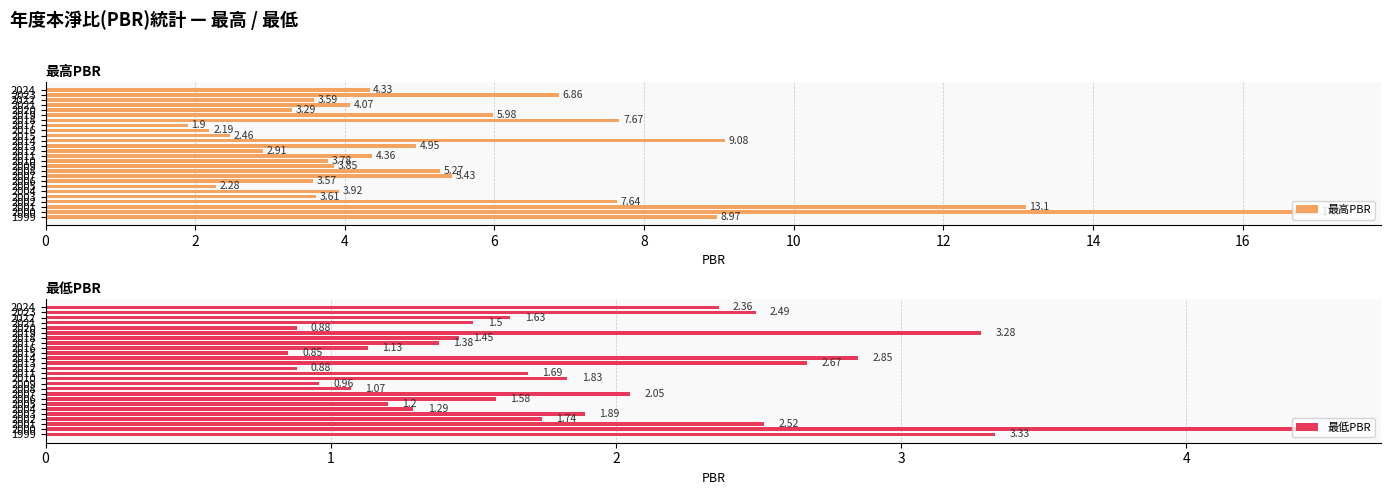

True or false: 最低PBR has a value of 2.5 at 2023.

True